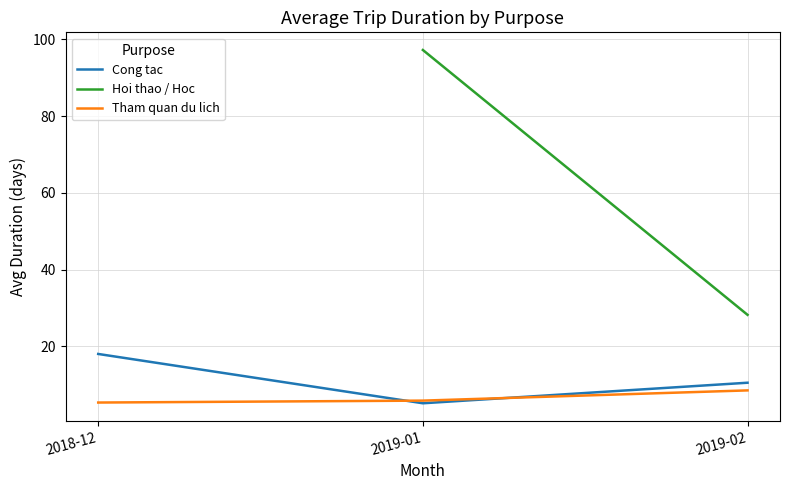

At 2019-01, list the series in order from smallest to largest.

Cong tac, Tham quan du lich, Hoi thao / Hoc